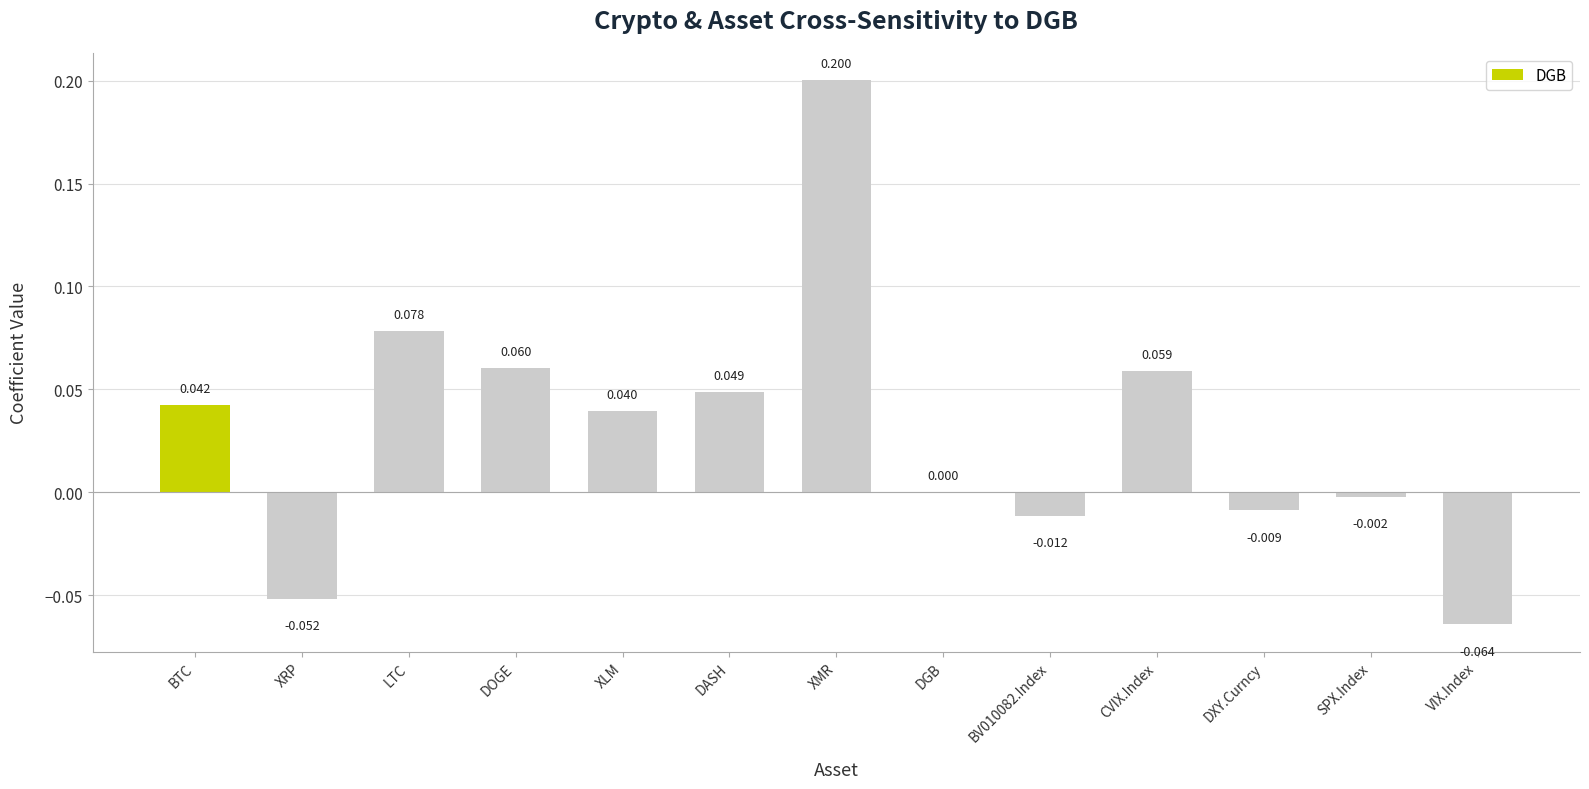

Where is the data nearest to the value 0?

DGB